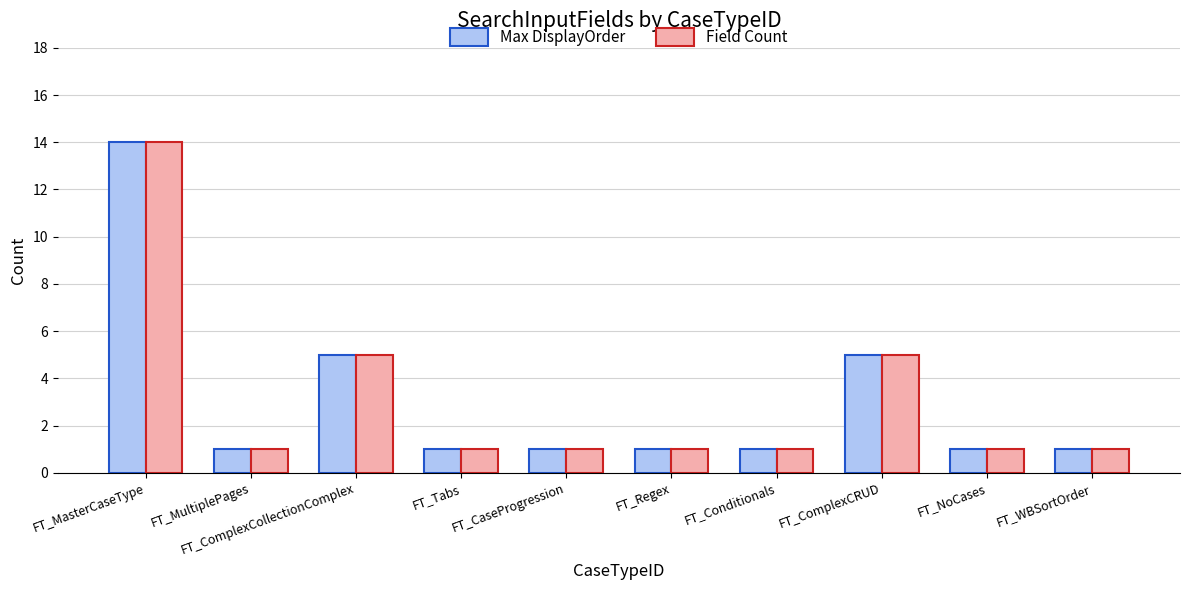

Read the Max DisplayOrder value at FT_ComplexCollectionComplex.

5